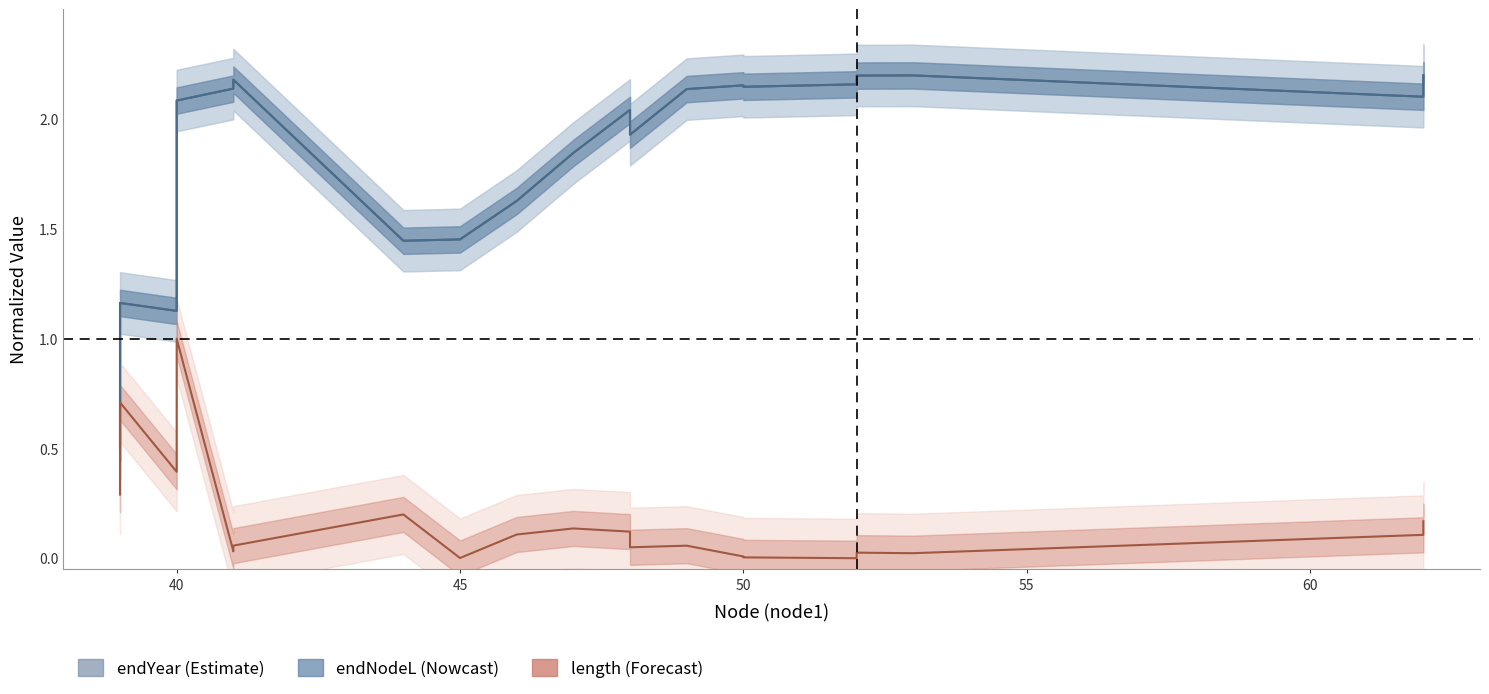

Which series has the widest spread of values?

endYear